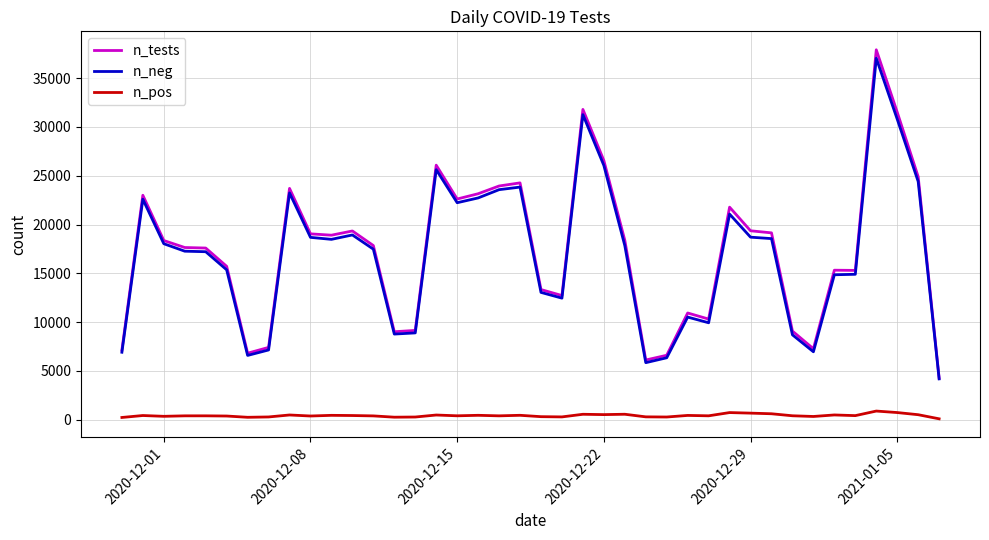

True or false: n_neg and n_pos intersect in this chart.

False